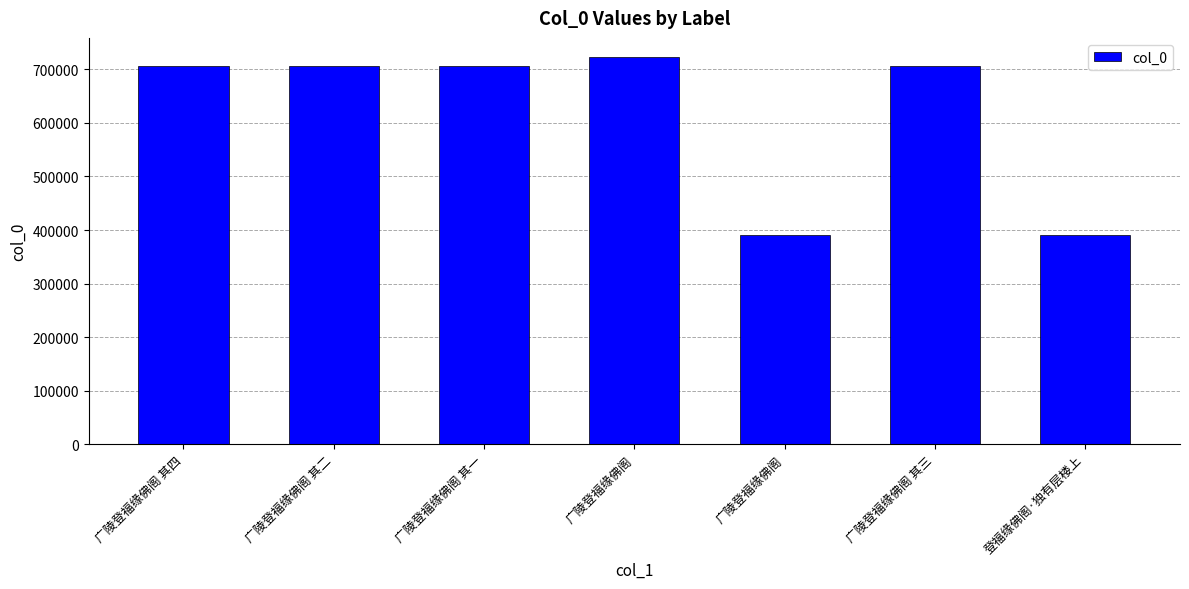

Where does the data first go above 705645?

广陵登福缘佛阁 其四